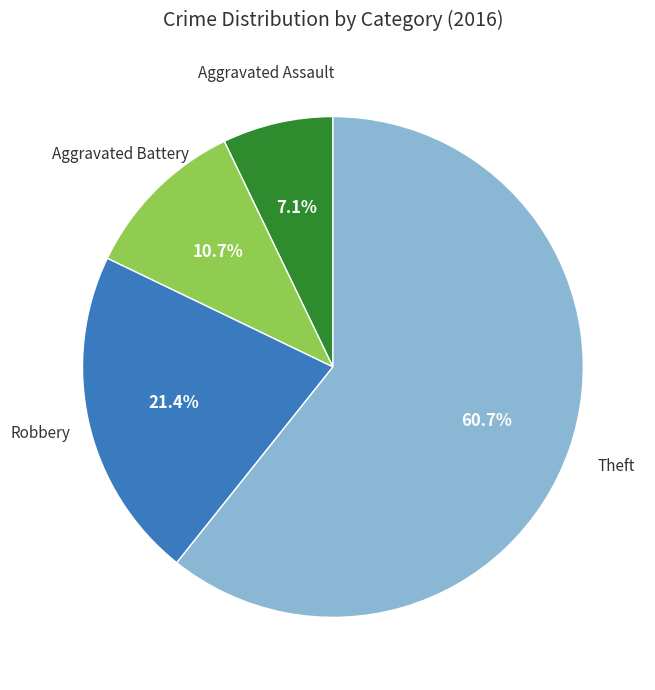

Does any single category account for the majority?

Yes